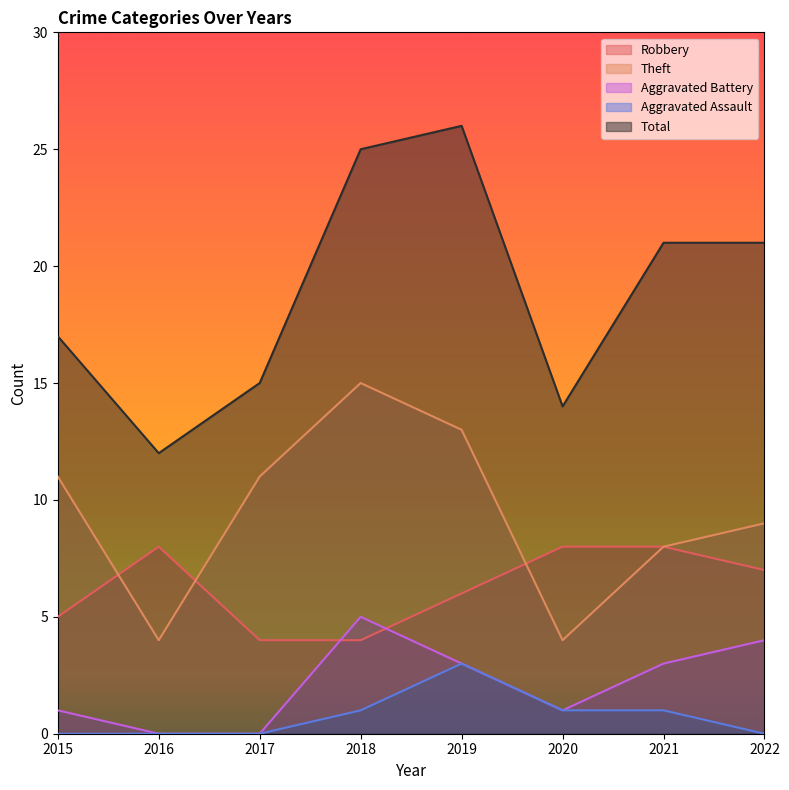

What is the approximate value of Robbery at 2020?

8